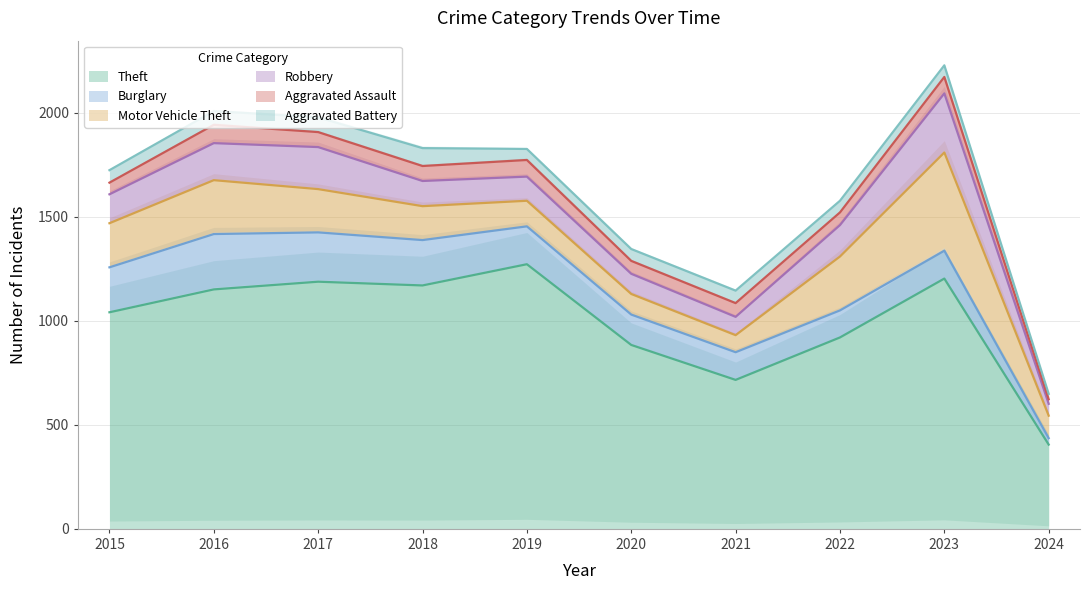

The Aggravated Assault series shows 117 at 2019. True or false?

False